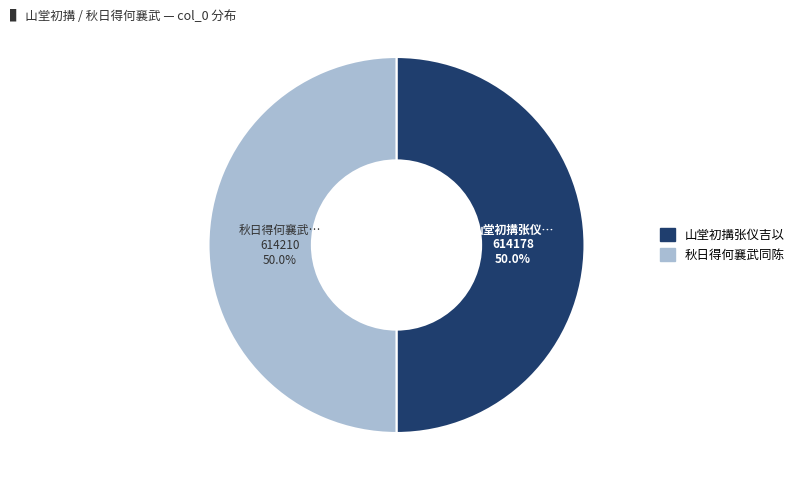

Count the number of slices in the pie.

2